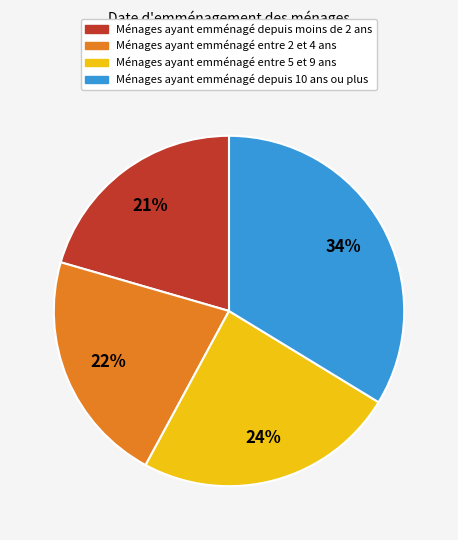

Do Ménages ayant emménagé entre 5 et 9 ans and Ménages ayant emménagé entre 2 et 4 ans together represent more than half of the pie?

No